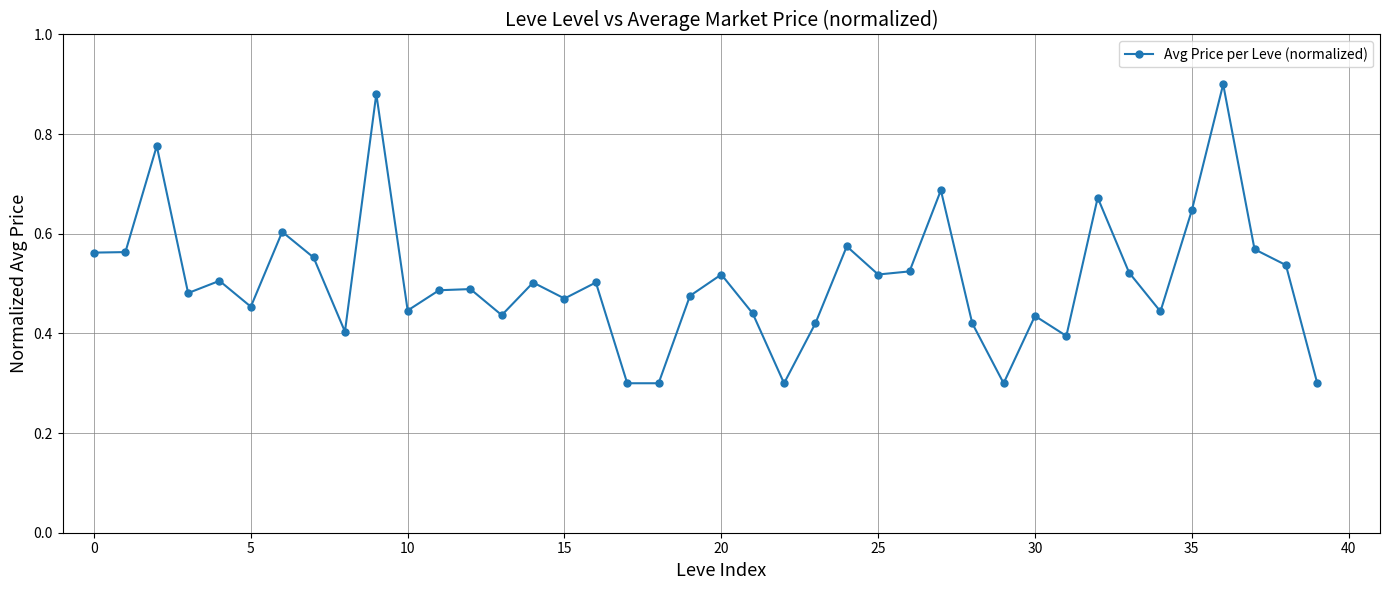

What is the sum of all values?

20.3